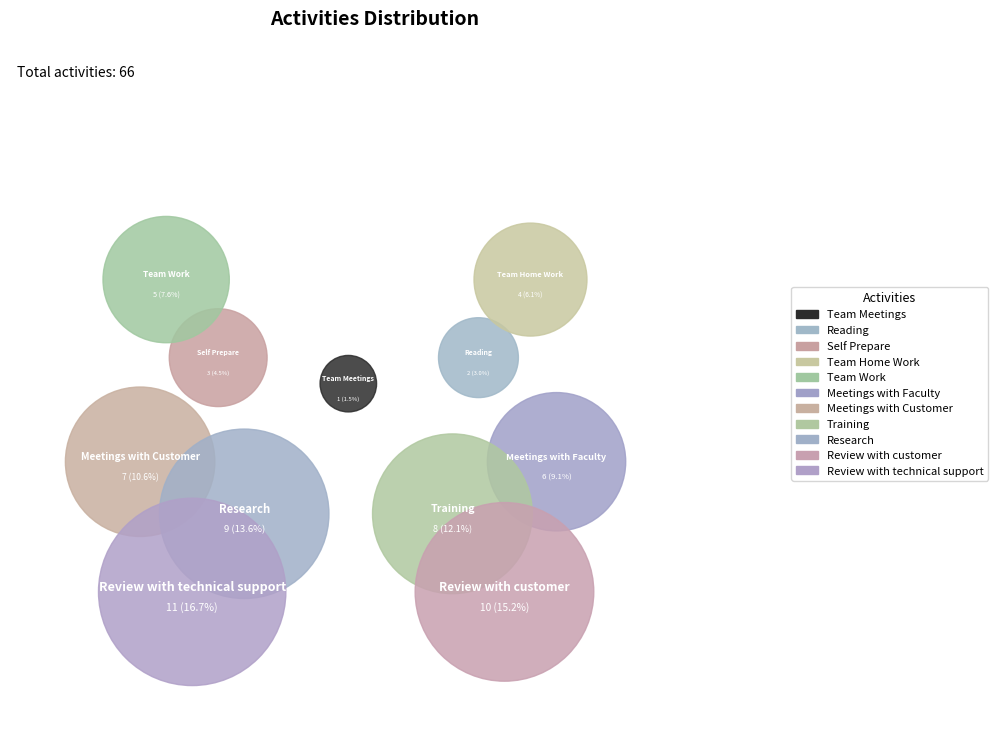

Is there any slice that represents more than half of the pie?

No